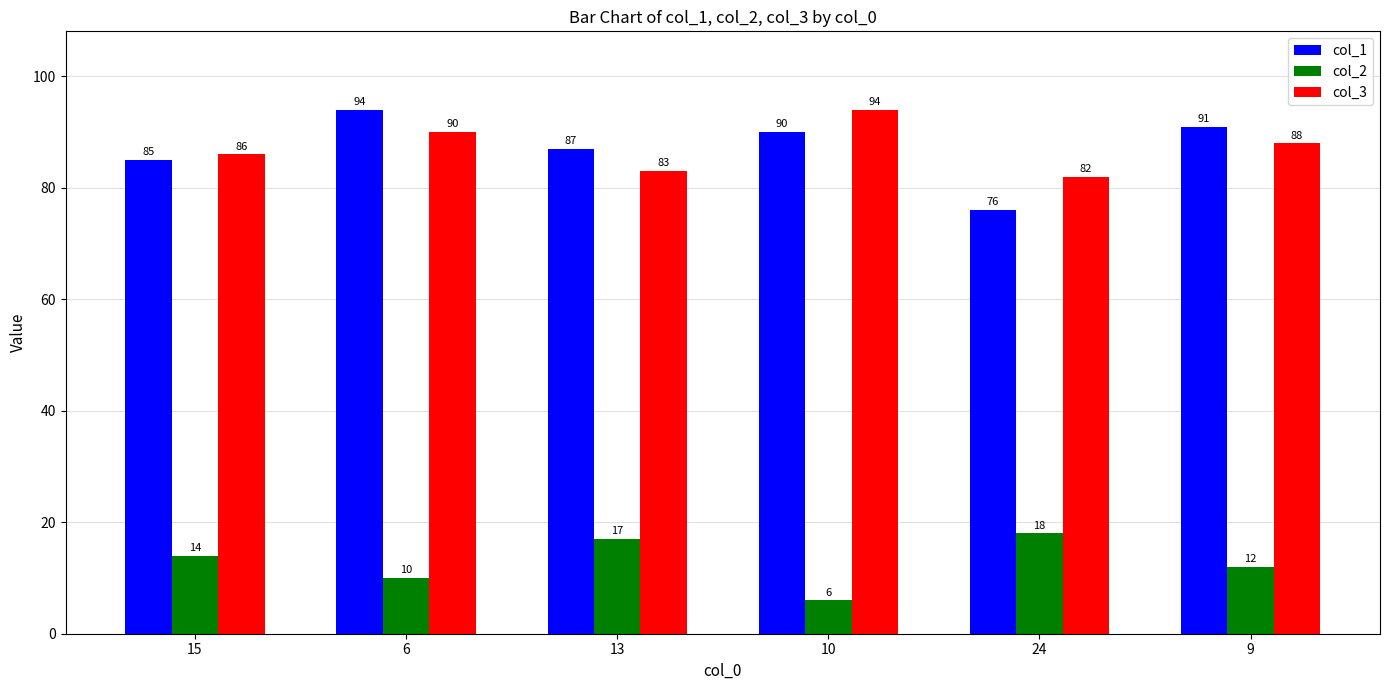

What are all the series names shown in the legend?

col_1, col_2, col_3